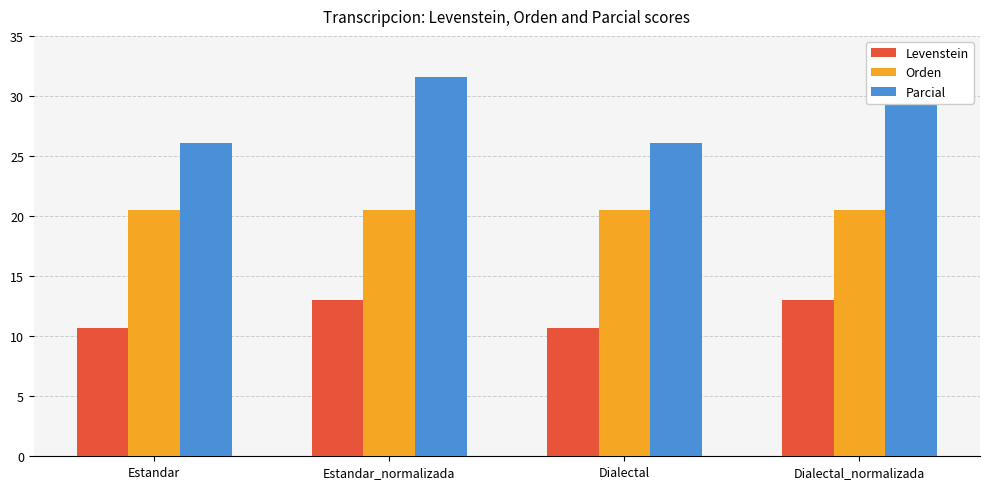

Which series has the largest range (max minus min)?

Parcial